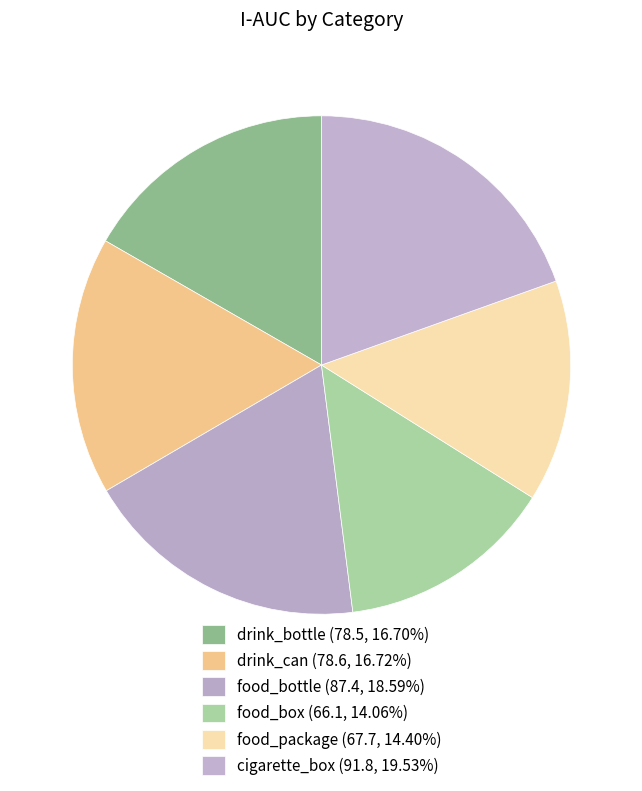

To the nearest percent, what is the average slice percentage?

17%